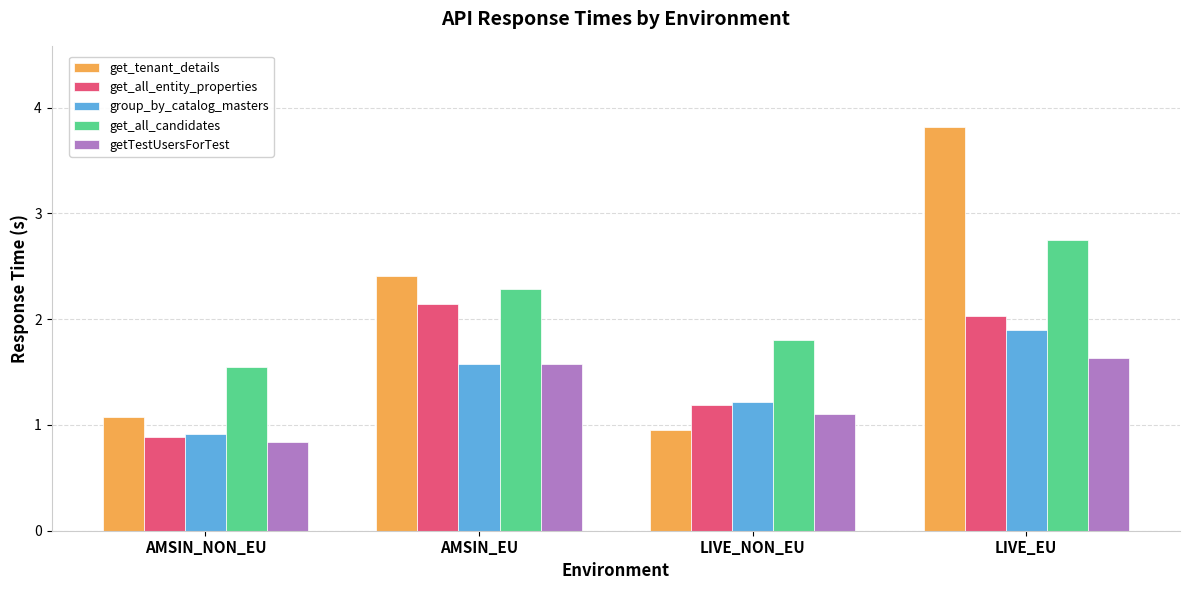

Which category has the highest value in the get_tenant_details series?

LIVE_EU